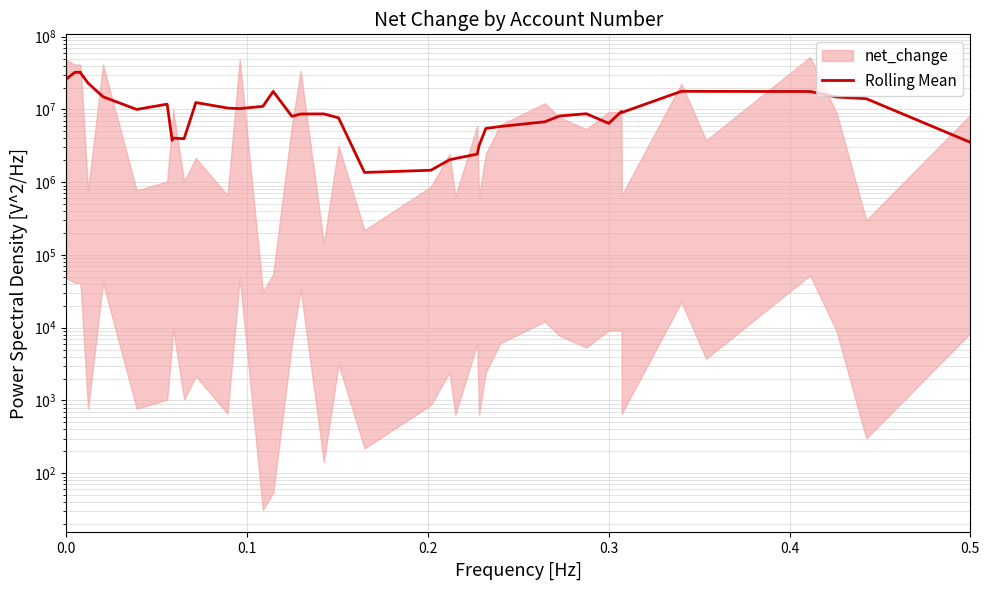

Is it true that the value at 20 is 2413248.3?

False